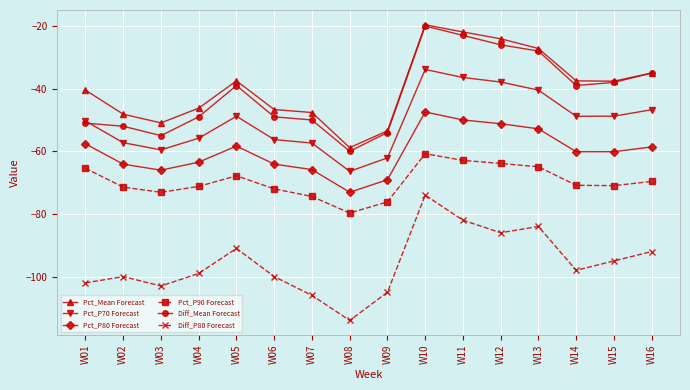

True or false: Pct_P70 Forecast has a value of -56.2 at W06.

True